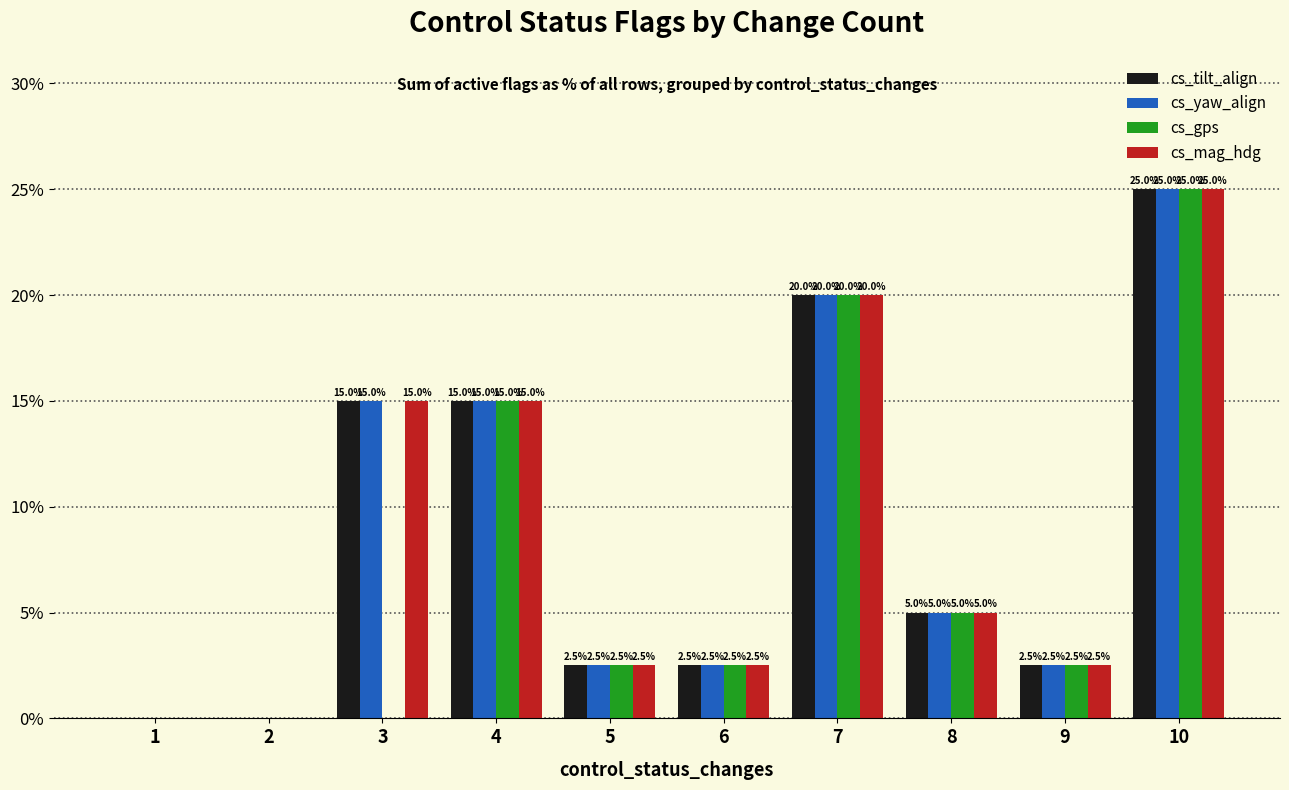

Reading left to right, extract all data points from this chart.

cs_tilt_align: 0.0	0.0	15.0	15.0	2.5	2.5	20.0	5.0	2.5	25.0
cs_yaw_align: 0.0	0.0	15.0	15.0	2.5	2.5	20.0	5.0	2.5	25.0
cs_gps: 0.0	0.0	0.0	15.0	2.5	2.5	20.0	5.0	2.5	25.0
cs_mag_hdg: 0.0	0.0	15.0	15.0	2.5	2.5	20.0	5.0	2.5	25.0